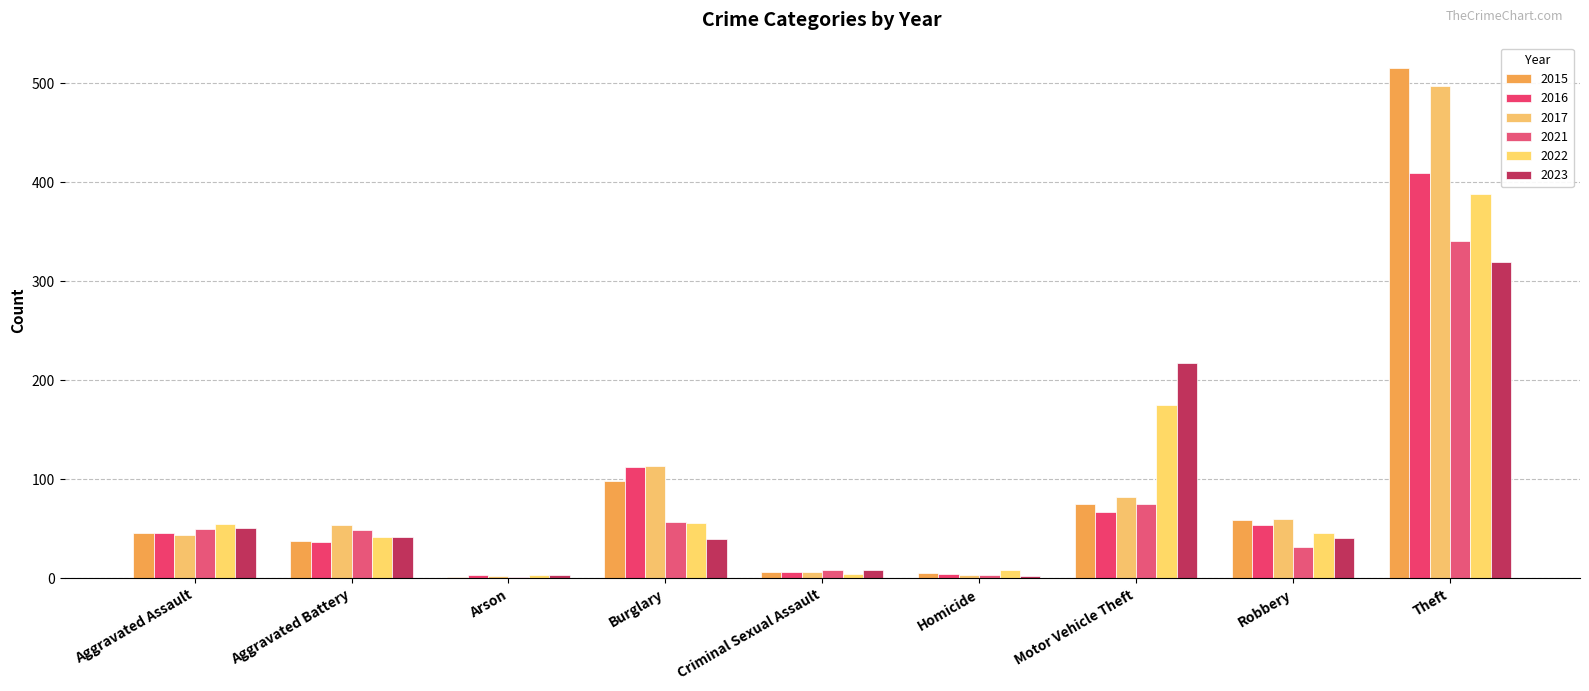

Read the 2022 value at Criminal Sexual Assault.

5